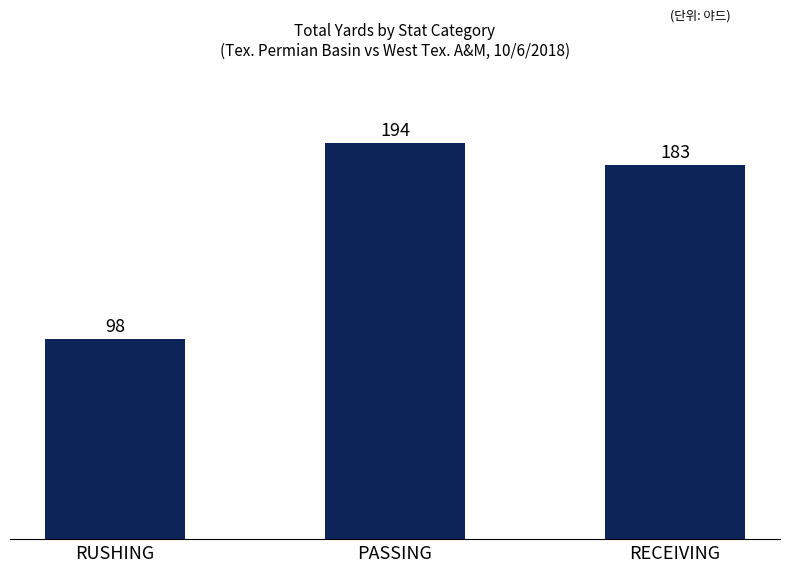

The value at RUSHING is 143. True or false?

False